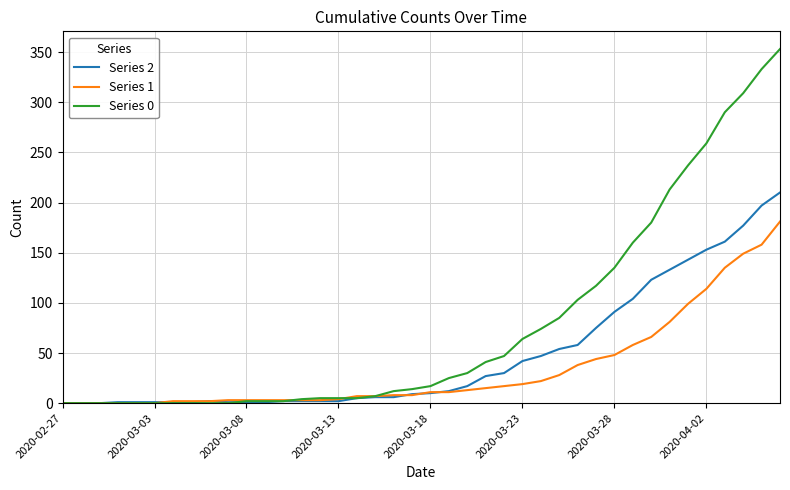

Which series has the widest spread of values?

Series 0